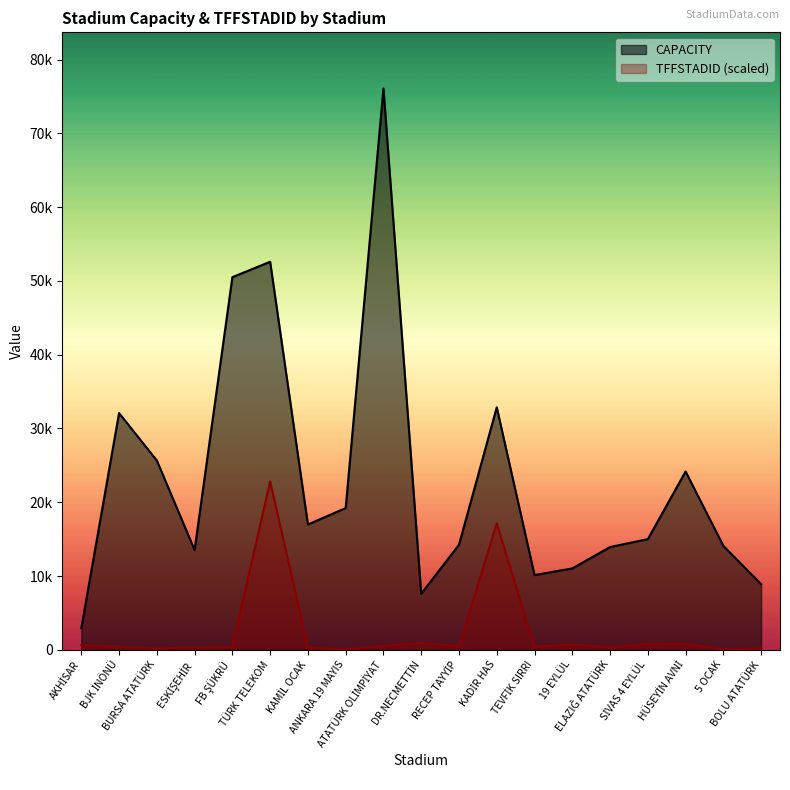

Reading left to right, what are all the values shown in this chart?

CAPACITY: 2918.0	32086.0	25661.0	13520.0	50509.0	52600.0	16981.0	19209.0	76092.0	7593.0	14234.0	32864.0	10128.0	11024.0	13923.0	14998.0	24169.0	14085.0	8881.0
TFFSTADID: 632.3	386.7	200.2	300.2	391.2	22827.6	313.9	50.0	500.4	918.9	468.6	17127.5	368.5	696.0	282.0	768.8	796.1	4.5	191.1